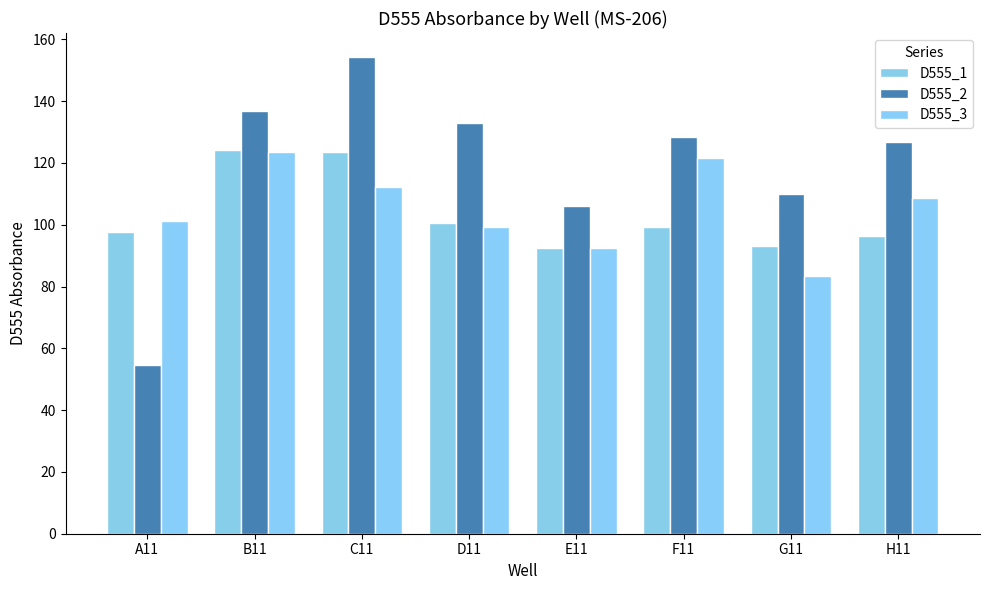

What is the total value across all series at C11?

390.0